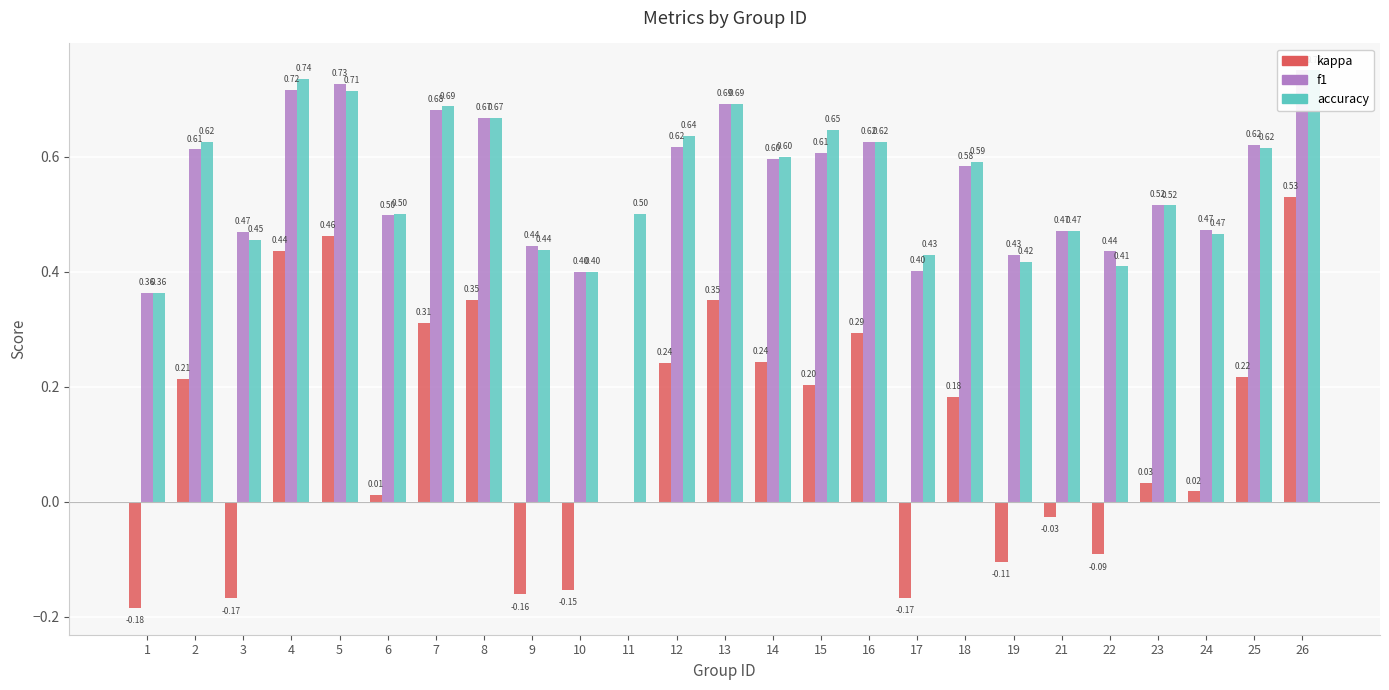

Between 3 and 16, which series saw the biggest shift?

kappa